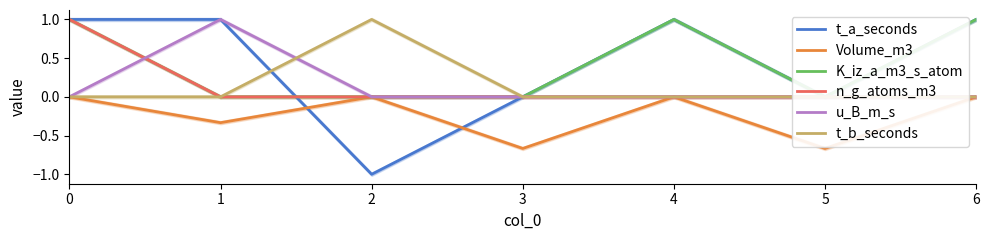

The value of Volume_m3 at 6 is 0.3. True or false?

False